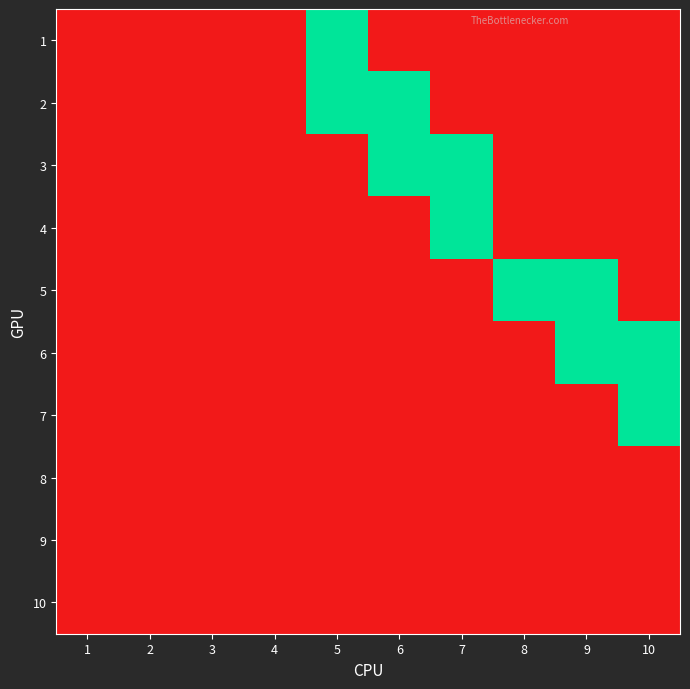

What is the maximum value shown in the chart?

1